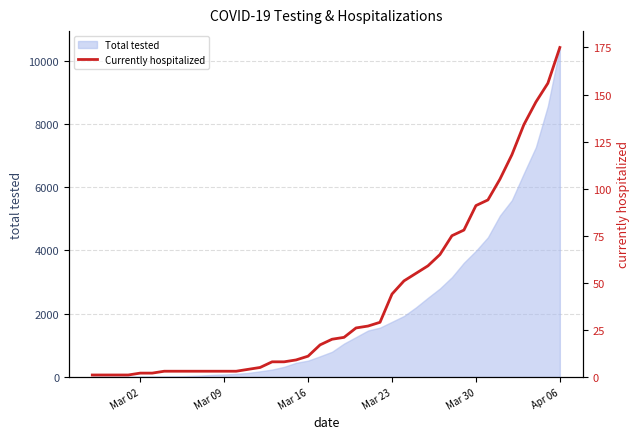

What is the highest value of the Total tested series?

10416